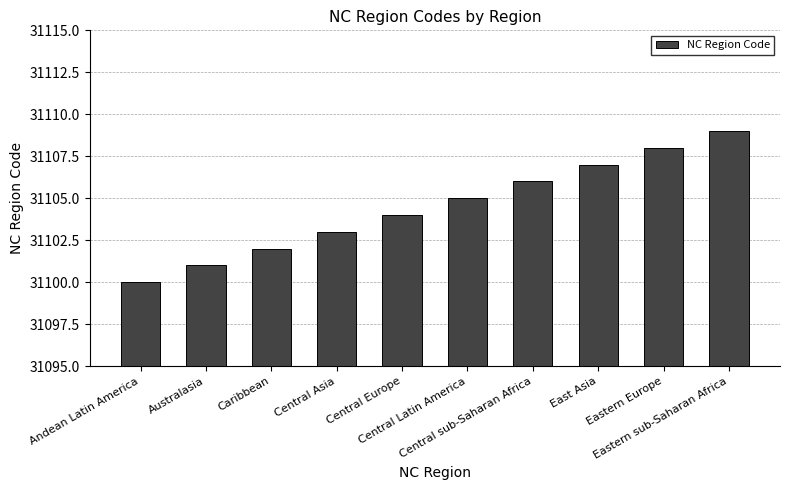

What is the difference between the second highest and second lowest values?

7